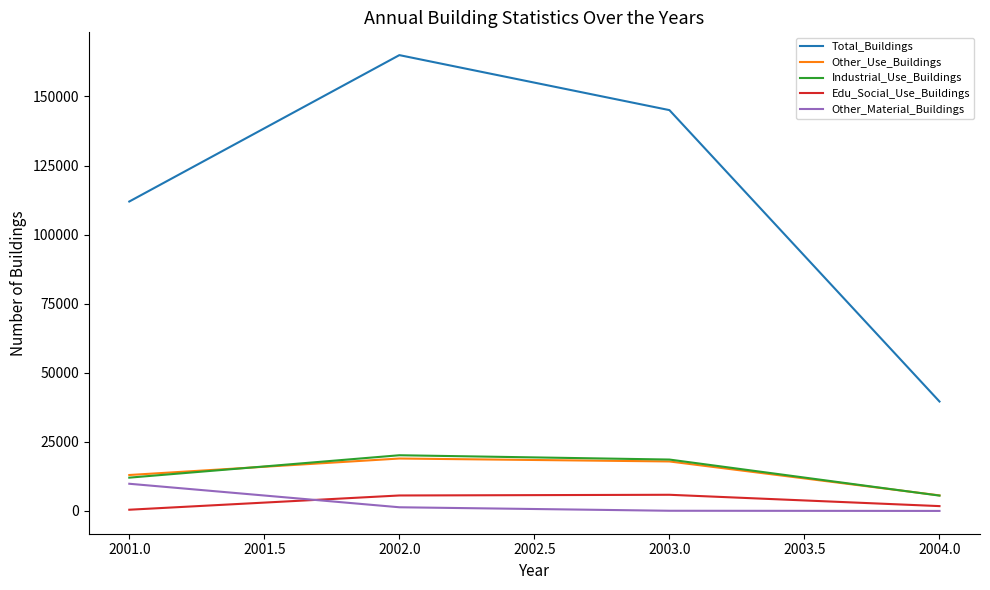

What is the smallest value displayed?

1